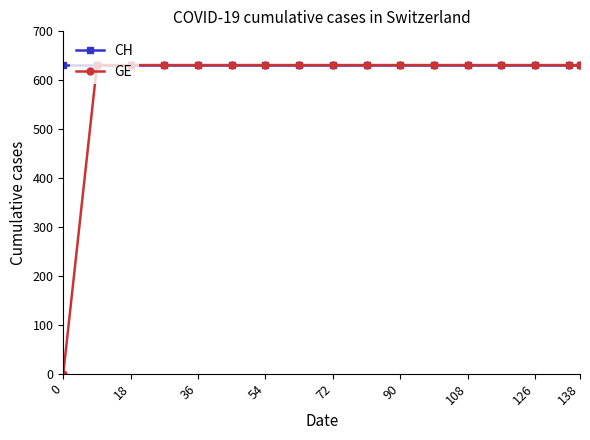

Which series has the widest spread of values?

GE